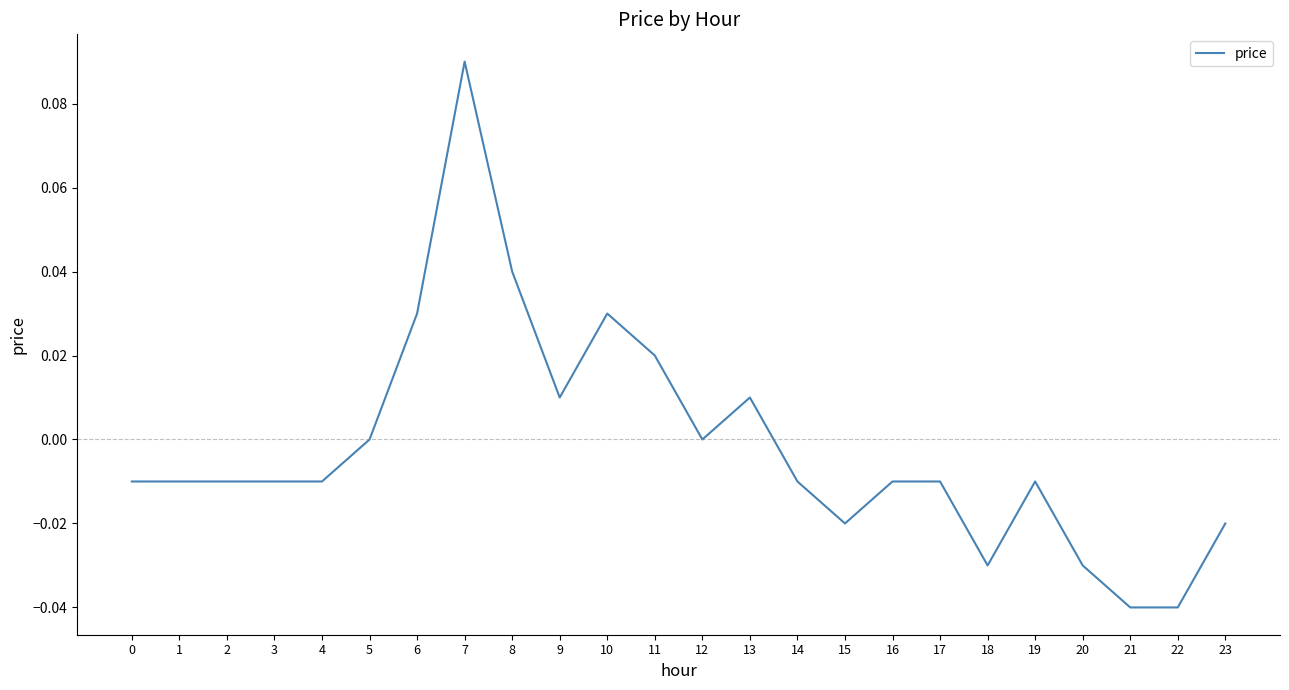

Which category has the highest value across all series?

7